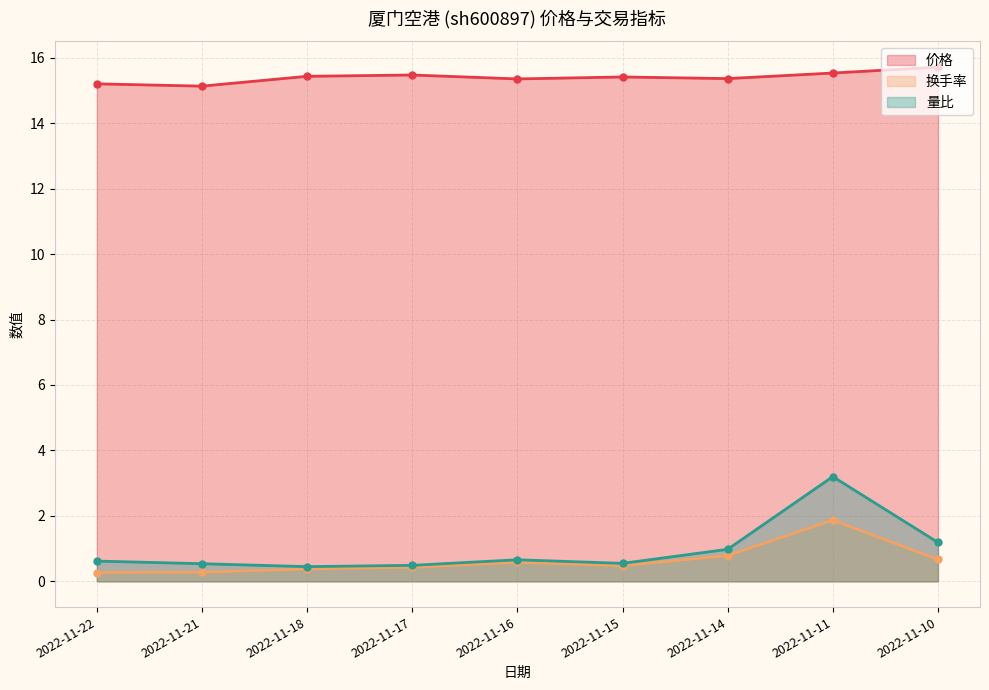

Is it true that 量比 equals 0.3 at 2022-11-22?

False